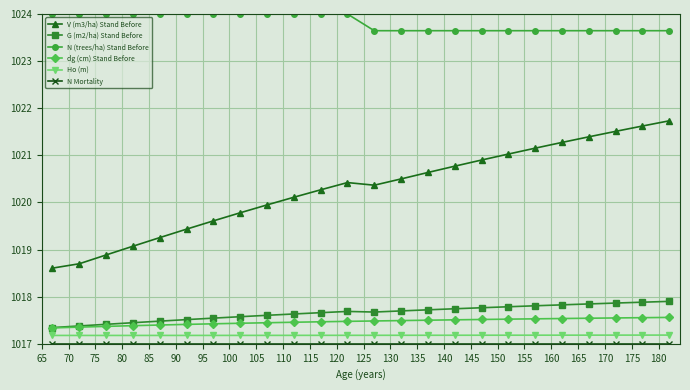

How many G (m2/ha) Stand Before values are between 1017 and 1018?

24